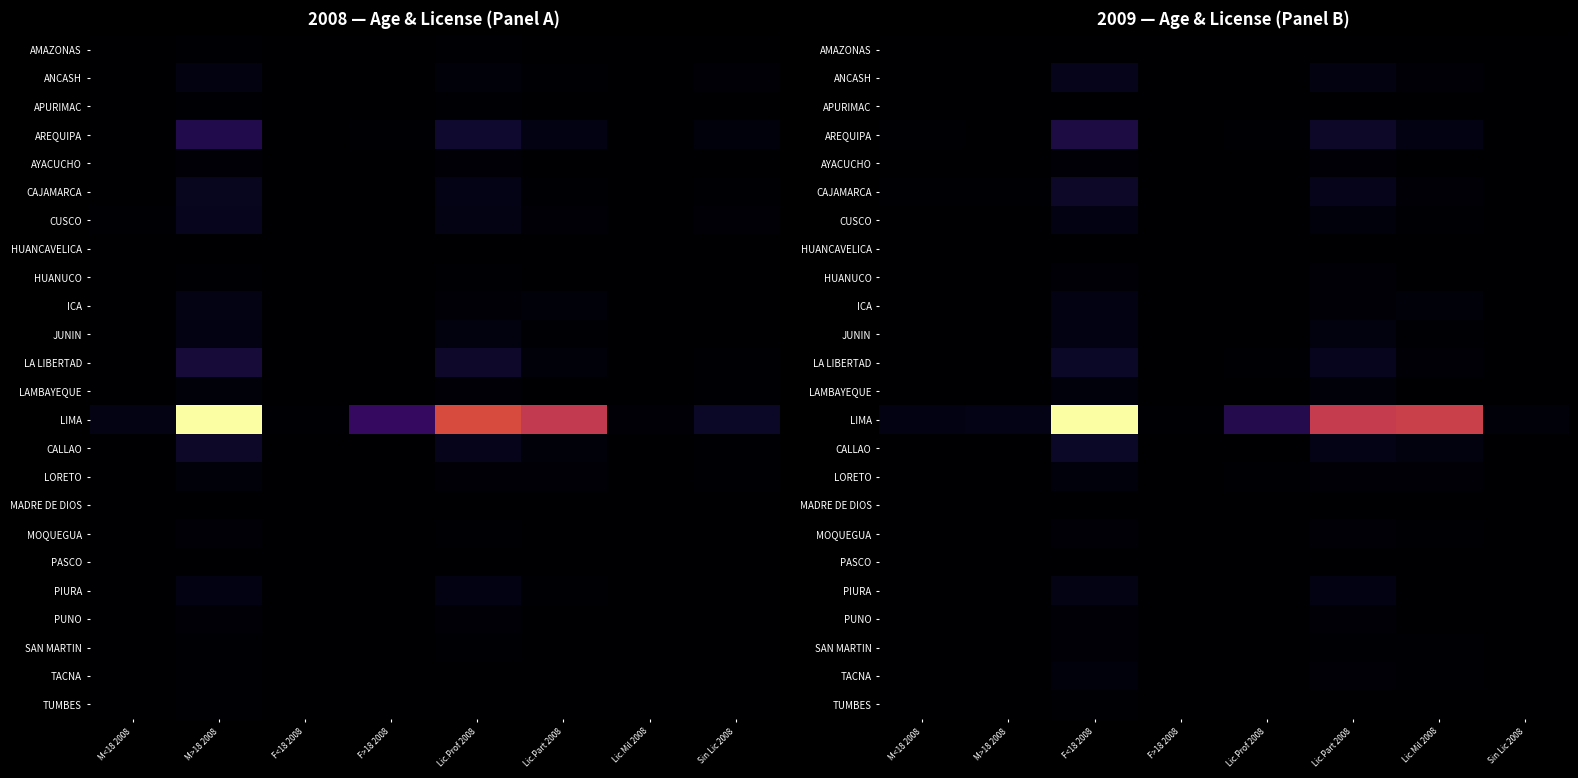

Is the value of AMAZONAS at M<18 2008 greater than the value of LA LIBERTAD at F>18 2008?

No